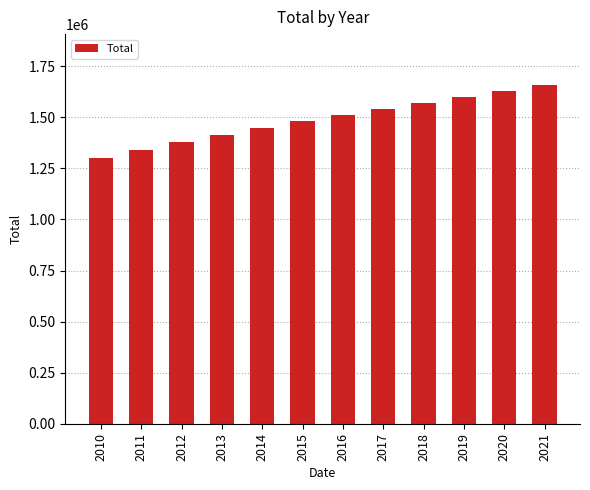

What is the sum of the values at 2014 and 2018?

3016540